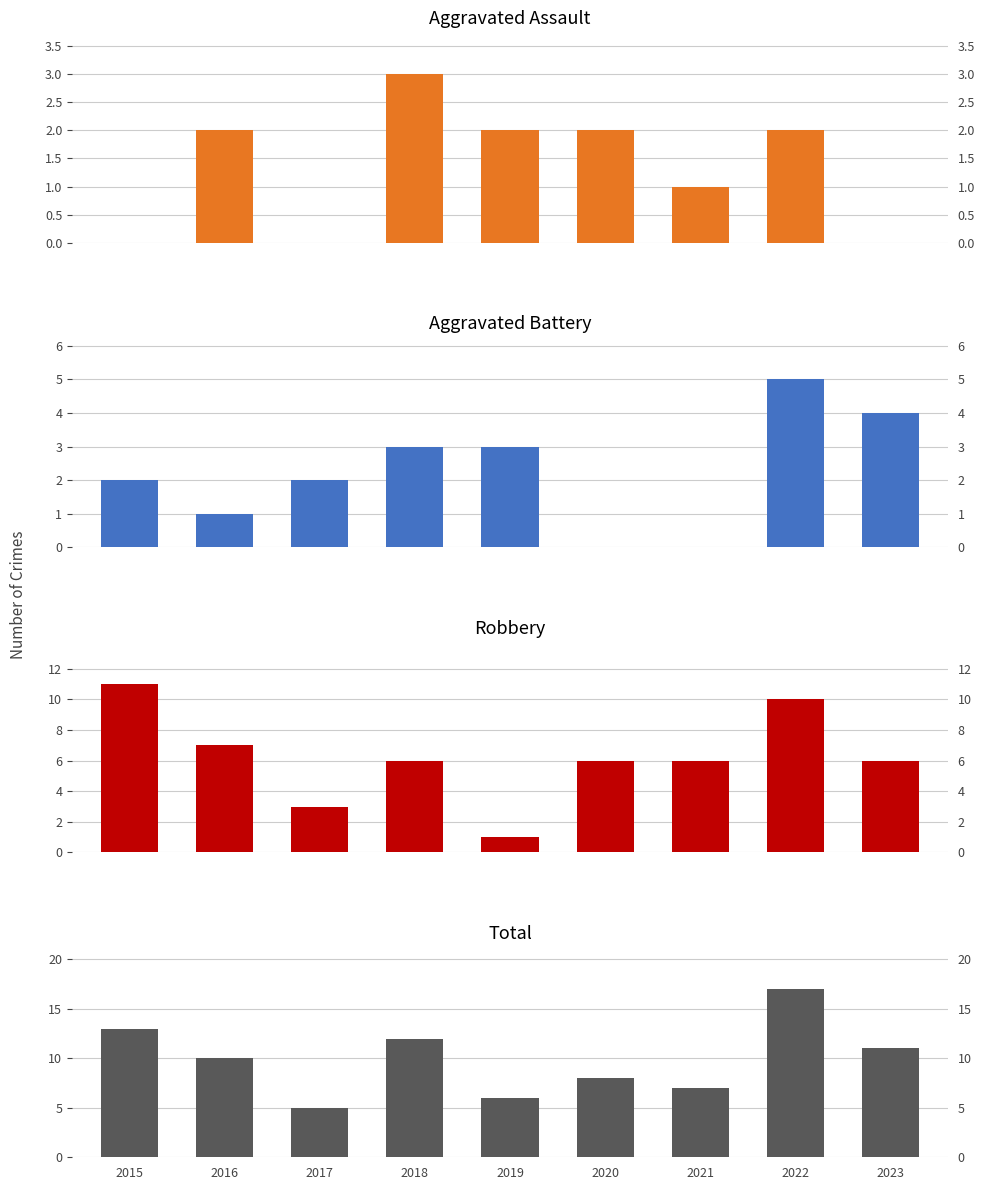

Read the Aggravated Assault value at 2022.

2